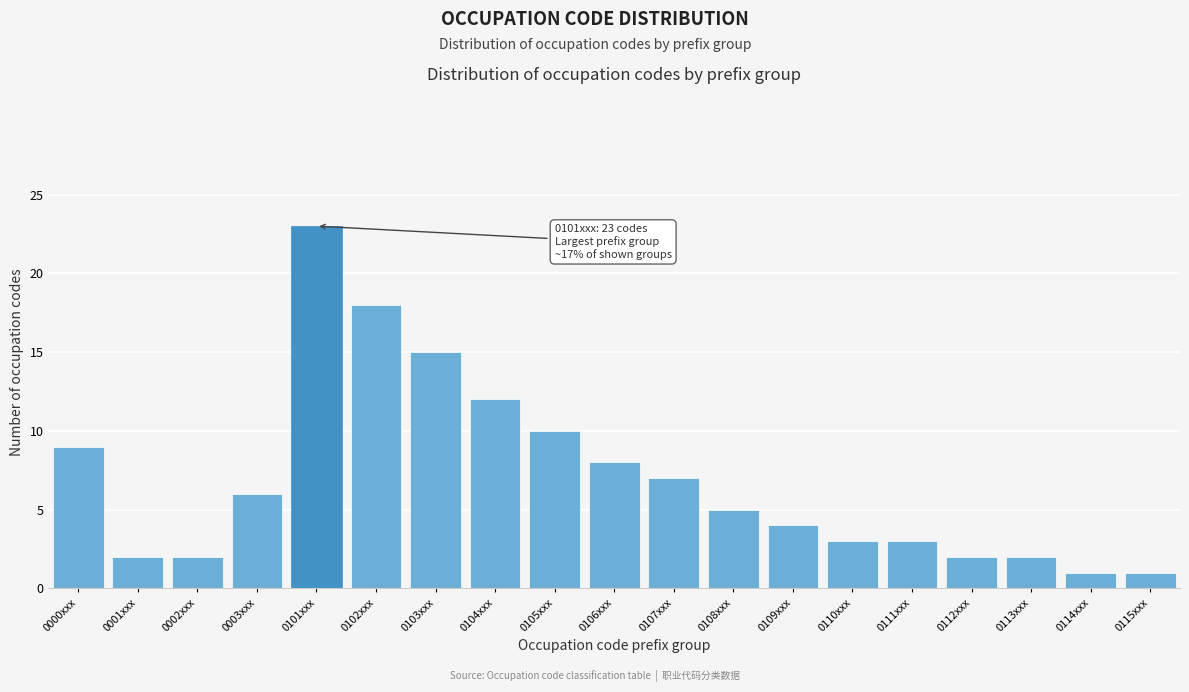

Reading left to right, extract all data points from this chart.

0000xxx=9	0001xxx=2	0002xxx=2	0003xxx=6	0101xxx=23	0102xxx=18	0103xxx=15	0104xxx=12	0105xxx=10	0106xxx=8	0107xxx=7	0108xxx=5	0109xxx=4	0110xxx=3	0111xxx=3	0112xxx=2	0113xxx=2	0114xxx=1	0115xxx=1